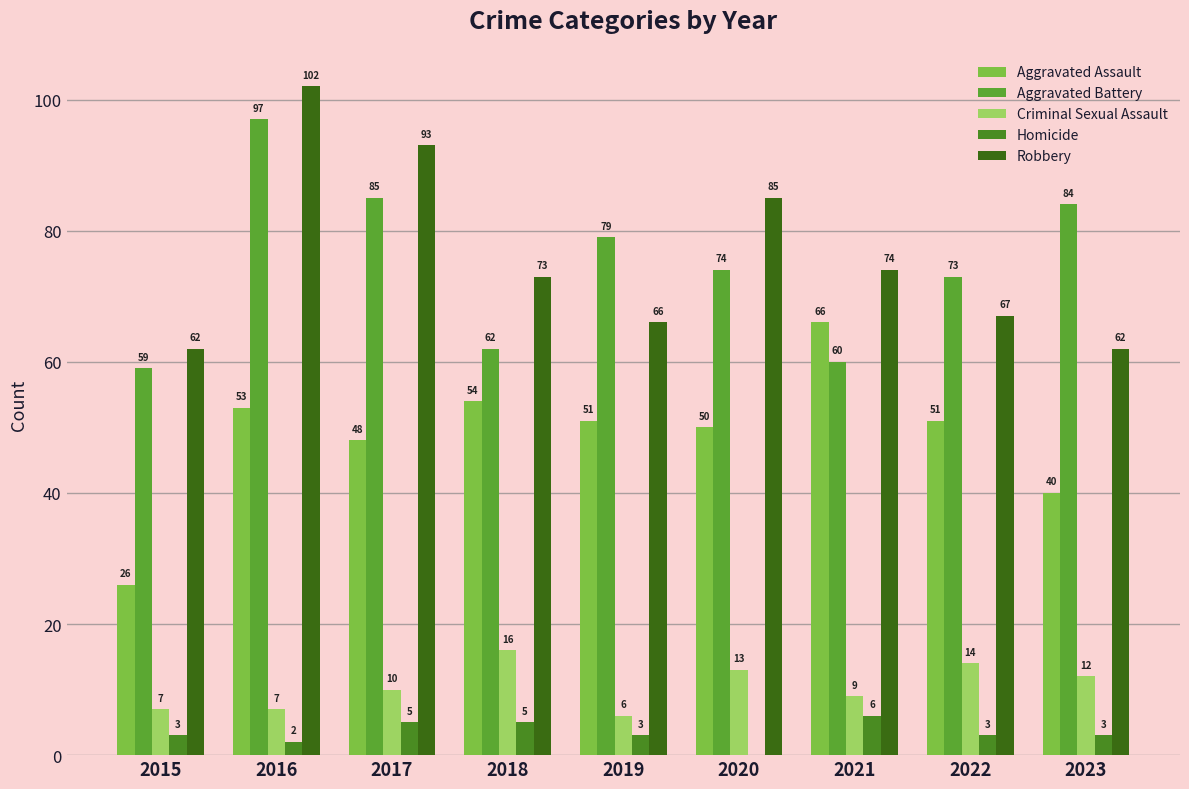

Which series has the largest total across all categories?

Robbery